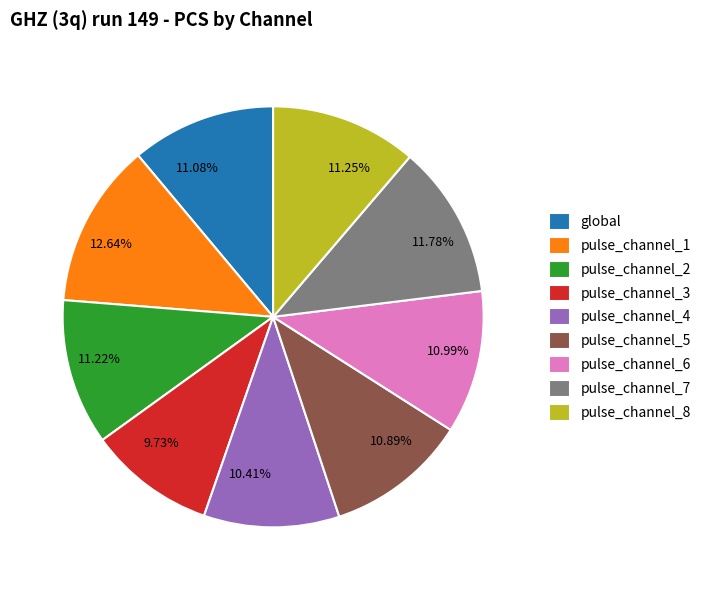

What is the ratio of the value at pulse_channel_2 to the value at pulse_channel_8?

1.0